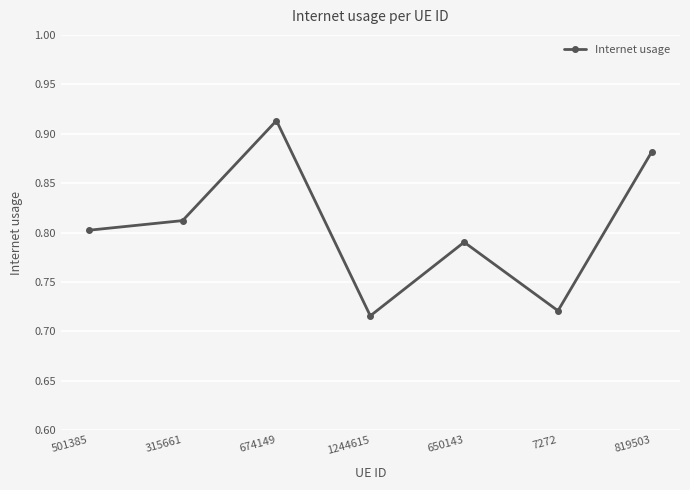

What is the difference between the values at 650143 and 819503?

0.1